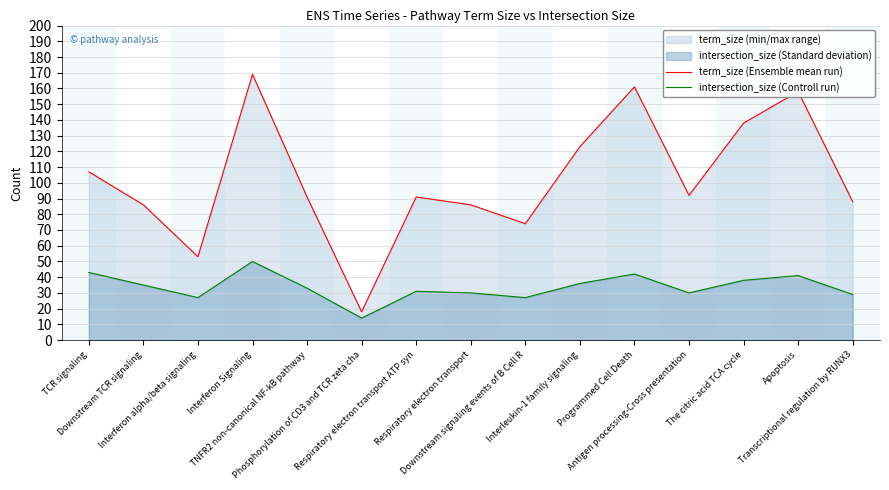

What is the difference between the maximum and second lowest values in the term_size (Ensemble mean run) series?

116